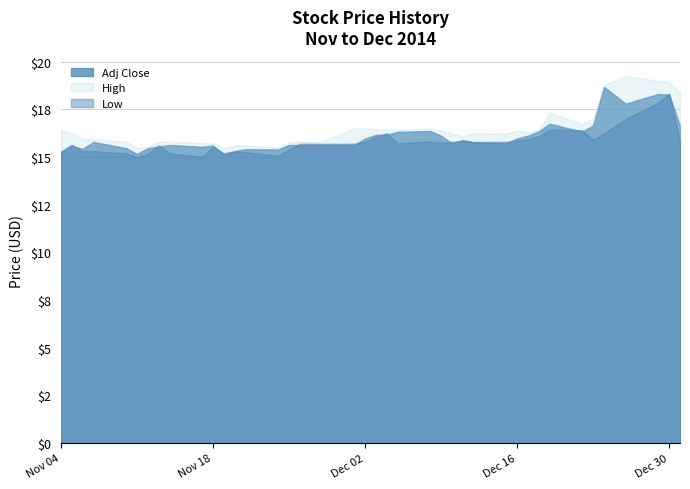

True or false: Adj Close and High cross at least once.

False